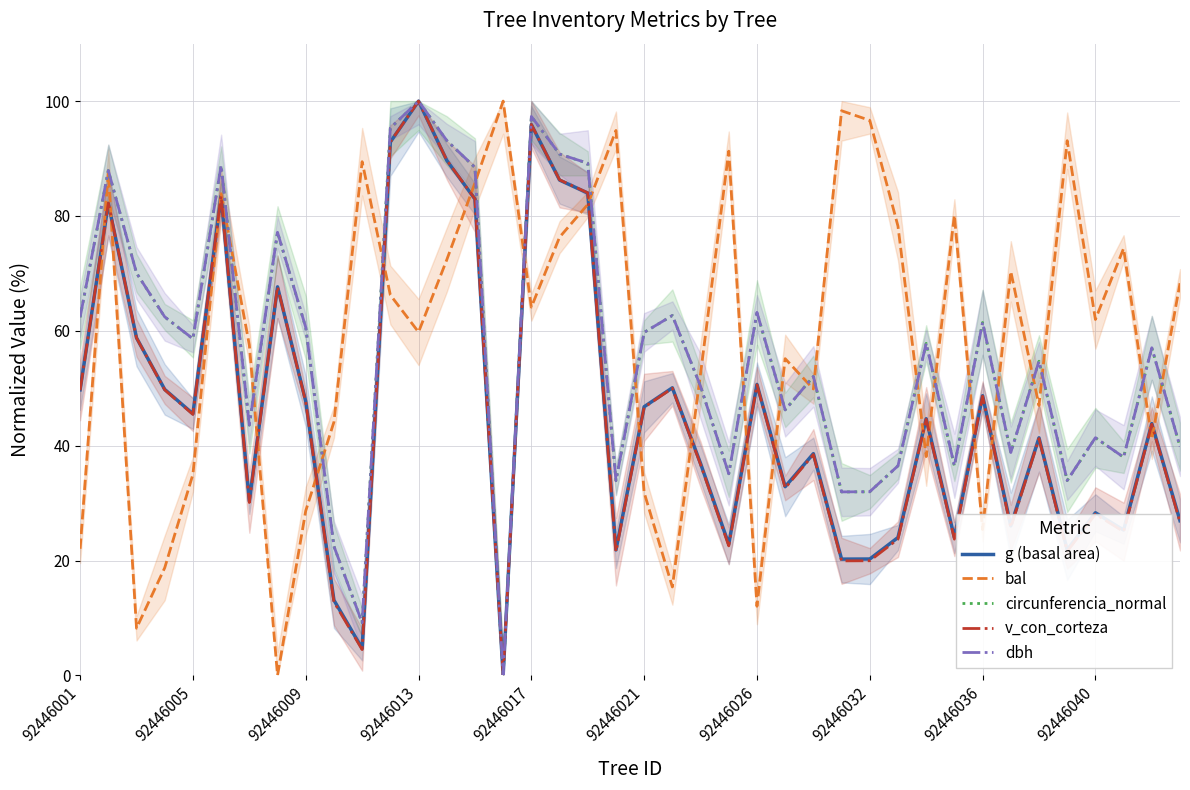

Reading left to right, extract all data points from this chart.

g (basal area): 49.7	82.2	58.8	49.8	45.5	83.5	30.3	67.7	47.7	13.1	4.7	92.9	100.0	89.7	82.9	0.0	95.9	86.2	84.0	21.8	46.8	50.1	36.9	22.8	50.7	32.9	38.6	20.2	20.3	24.0	44.7	24.0	48.7	26.0	41.4	21.9	28.3	25.3	43.8	26.9
bal: 22.0	87.6	8.2	18.7	35.0	83.9	57.5	0.0	28.6	44.1	89.5	66.2	59.8	72.4	85.7	100.0	64.1	76.3	82.0	94.9	31.8	15.4	52.5	91.3	12.0	55.2	49.9	98.3	96.6	78.2	38.1	80.1	25.4	70.4	47.0	93.1	62.0	74.3	41.1	68.3
circunferencia_normal: 62.4	87.9	70.1	62.4	58.6	88.8	43.6	77.1	60.6	22.5	9.2	95.3	100.0	93.1	88.4	0.0	97.3	90.8	89.2	33.9	59.7	62.7	50.3	35.1	63.2	46.2	52.0	31.9	32.0	36.5	57.8	36.5	61.5	38.8	54.7	33.9	41.4	38.0	57.0	39.8
v_con_corteza: 49.7	82.2	58.8	49.7	45.4	83.5	30.1	67.7	47.6	12.8	4.5	92.9	100.0	89.7	83.0	0.0	95.9	86.3	84.0	21.5	46.7	50.0	36.7	22.6	50.6	32.6	38.4	19.9	20.0	23.7	44.6	23.7	48.6	25.8	41.2	21.6	28.1	25.0	43.7	26.7
dbh: 62.4	87.9	70.1	62.4	58.6	88.8	43.6	77.2	60.6	22.5	9.2	95.3	100.0	93.1	88.5	0.0	97.3	90.8	89.2	33.9	59.7	62.7	50.3	35.1	63.2	46.2	52.1	32.0	32.0	36.5	57.8	36.5	61.5	38.8	54.7	33.9	41.4	38.0	57.0	39.8